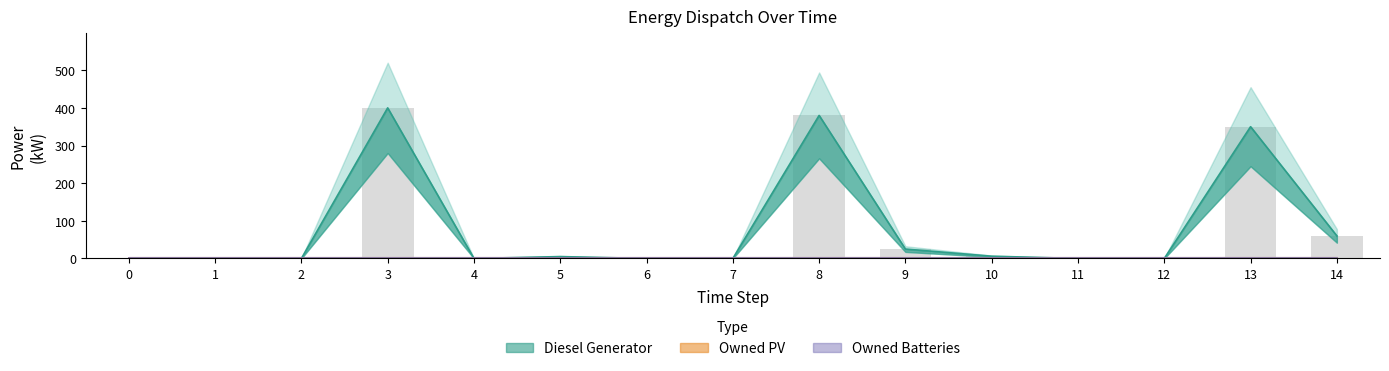

Reading left to right, what are all the values shown in this chart?

Diesel Generator: 0	0	0	400	0	5	0	0	380	25	6	0	0	350	60
Owned PV: 0	0	0	0	0	0	0	0	0	0	0	0	0	0	0
Owned Batteries: 0	0	0	0	0	0	0	0	0	0	0	0	0	0	0